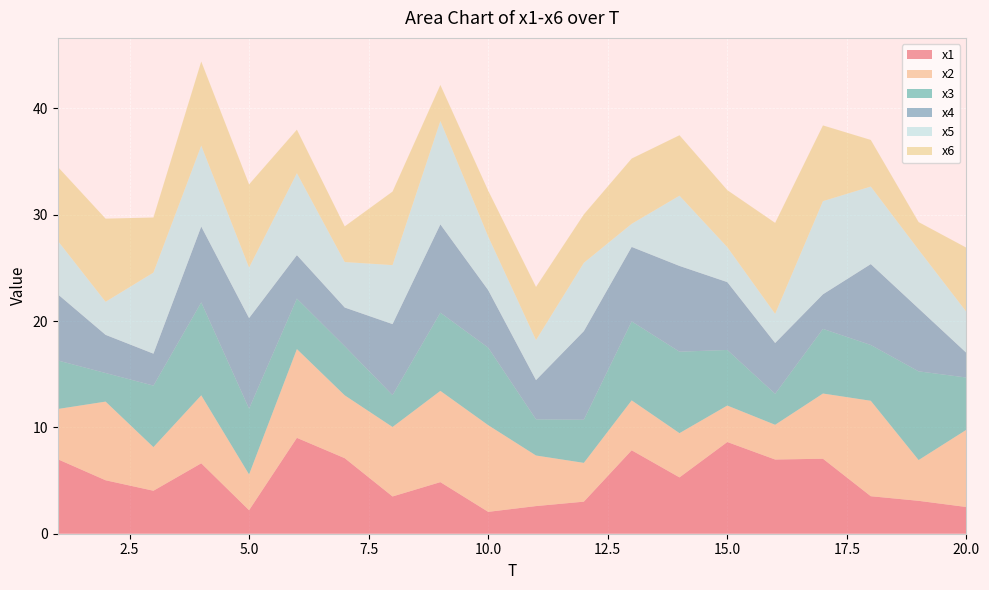

Reading left to right, transcribe all the data shown in this chart.

x1: 7.0	5.0	4.0	6.6	2.2	9.0	7.1	3.5	4.9	2.1	2.6	3.0	7.8	5.3	8.6	7.0	7.1	3.5	3.1	2.5
x2: 4.7	7.4	4.1	6.4	3.4	8.3	5.9	6.5	8.6	8.2	4.8	3.6	4.7	4.2	3.4	3.3	6.1	9.0	3.8	7.3
x3: 4.6	2.7	5.8	8.7	6.2	4.7	4.6	3.0	7.4	7.3	3.4	4.1	7.4	7.7	5.2	2.9	6.1	5.2	8.3	4.9
x4: 6.2	3.6	3.0	7.1	8.5	4.1	3.6	6.7	8.3	5.4	3.7	8.3	7.0	8.1	6.4	4.8	3.3	7.6	5.9	2.3
x5: 5.0	3.1	7.6	7.6	4.8	7.7	4.3	5.5	9.7	5.0	3.8	6.4	2.2	6.6	3.3	2.7	8.8	7.3	5.5	3.9
x6: 7.0	7.8	5.2	7.9	7.8	4.1	3.4	6.9	3.4	4.3	5.0	4.6	6.1	5.7	5.4	8.6	7.1	4.4	2.6	6.0